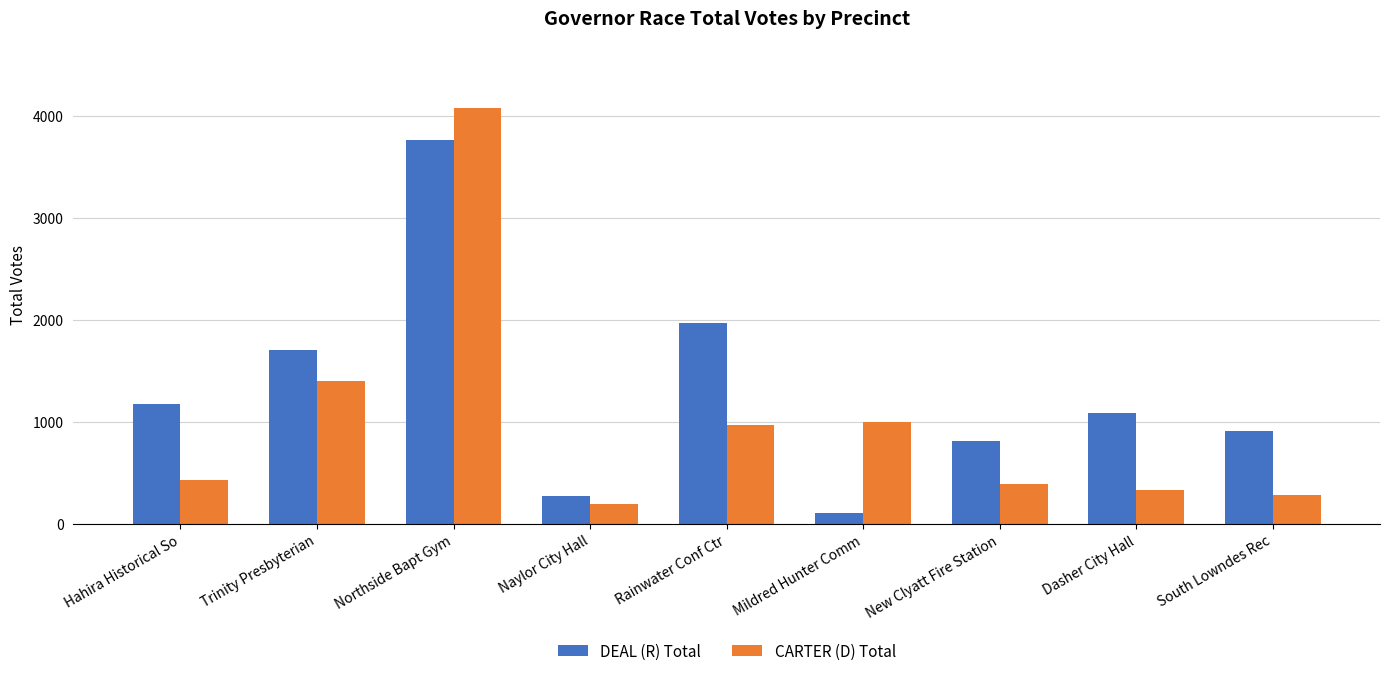

Between Hahira Historical So and Mildred Hunter Comm, which series saw the biggest shift?

DEAL (R) Total